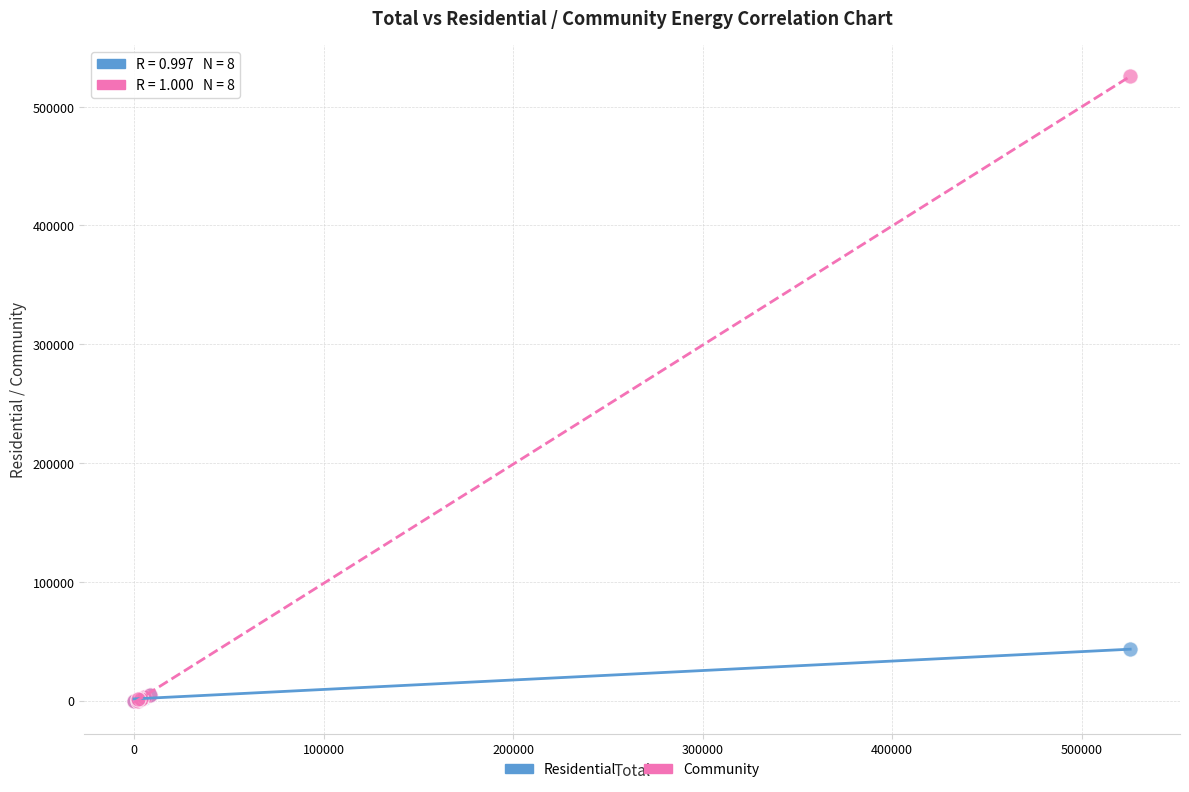

Across all series, what Y value is closest to 262800?

43200.0